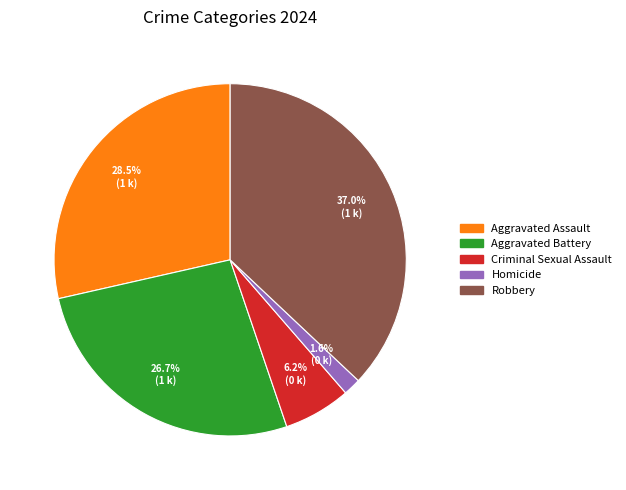

What percentage is NOT represented by Homicide?

98.4%